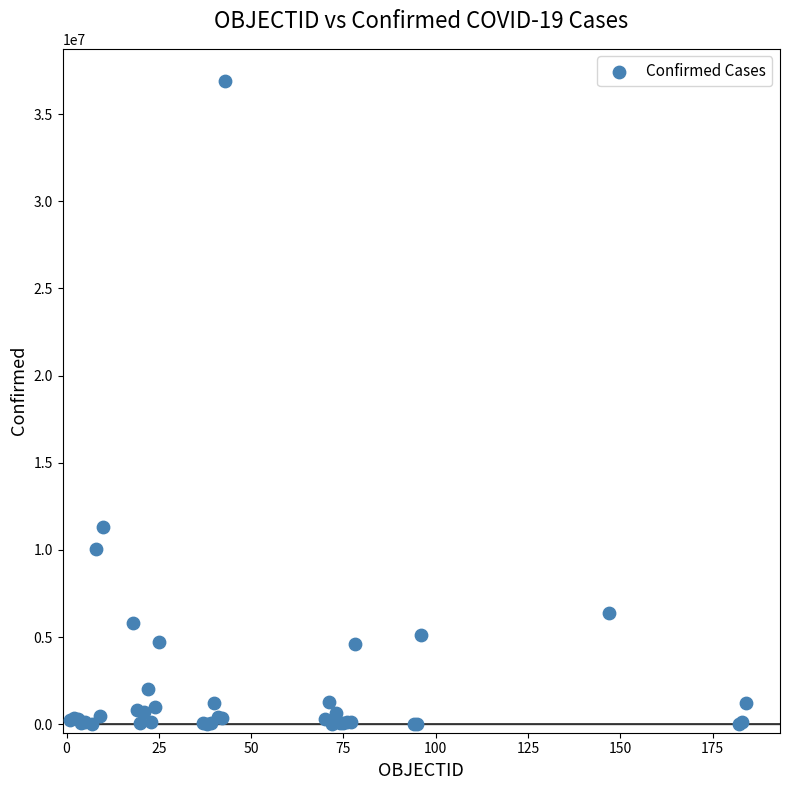

What Y value in the scatter plot is closest to 18456426?

11327900